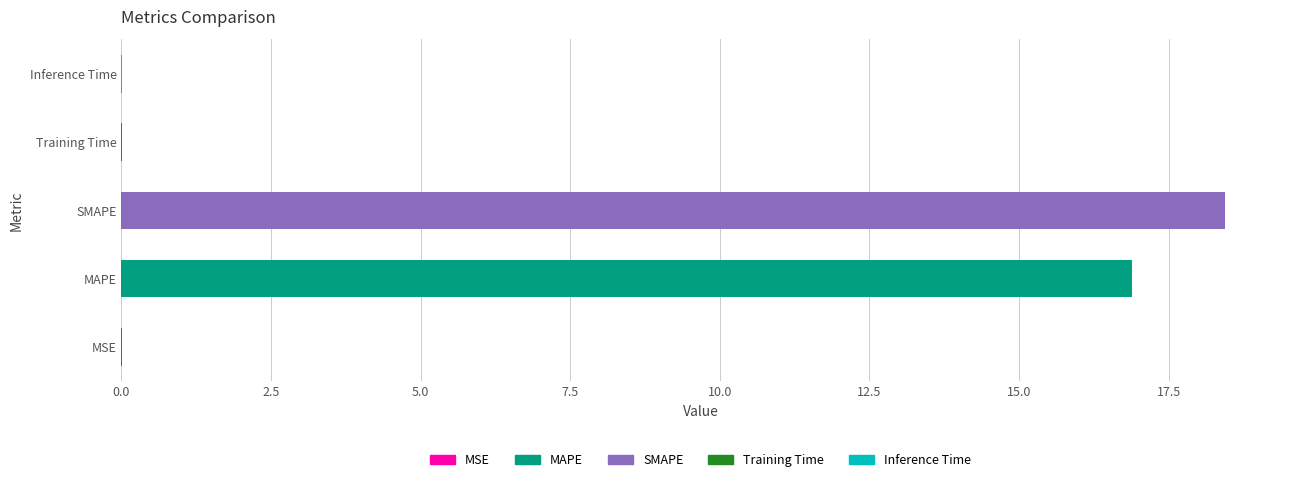

The chart shows a value of 24.9 at MAPE. True or false?

False